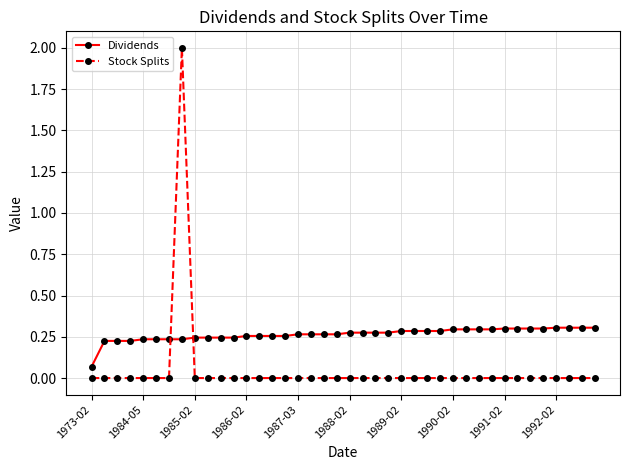

True or false: Dividends and Stock Splits intersect in this chart.

True